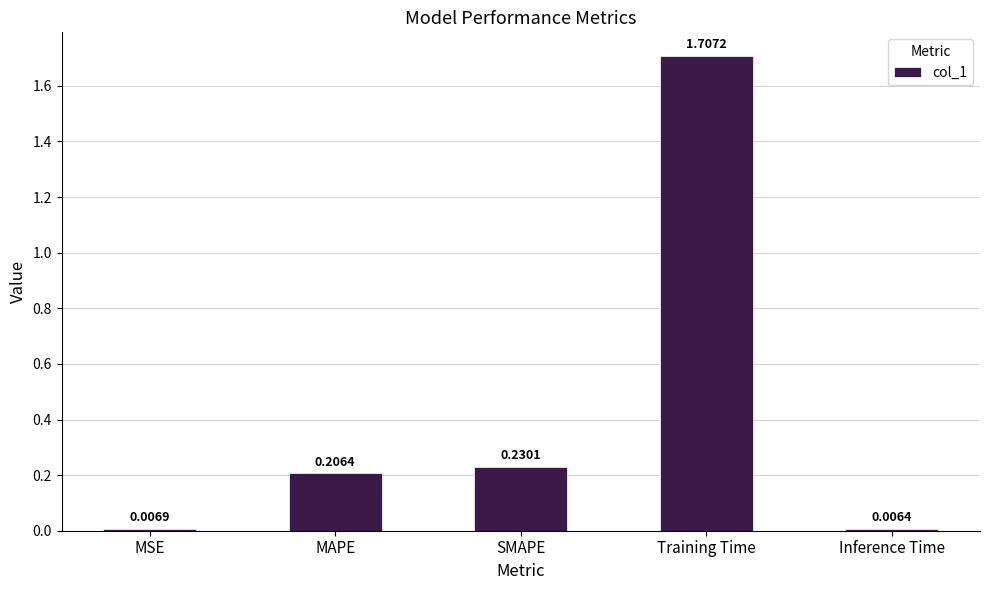

Which label corresponds to the largest value in the chart?

Training Time